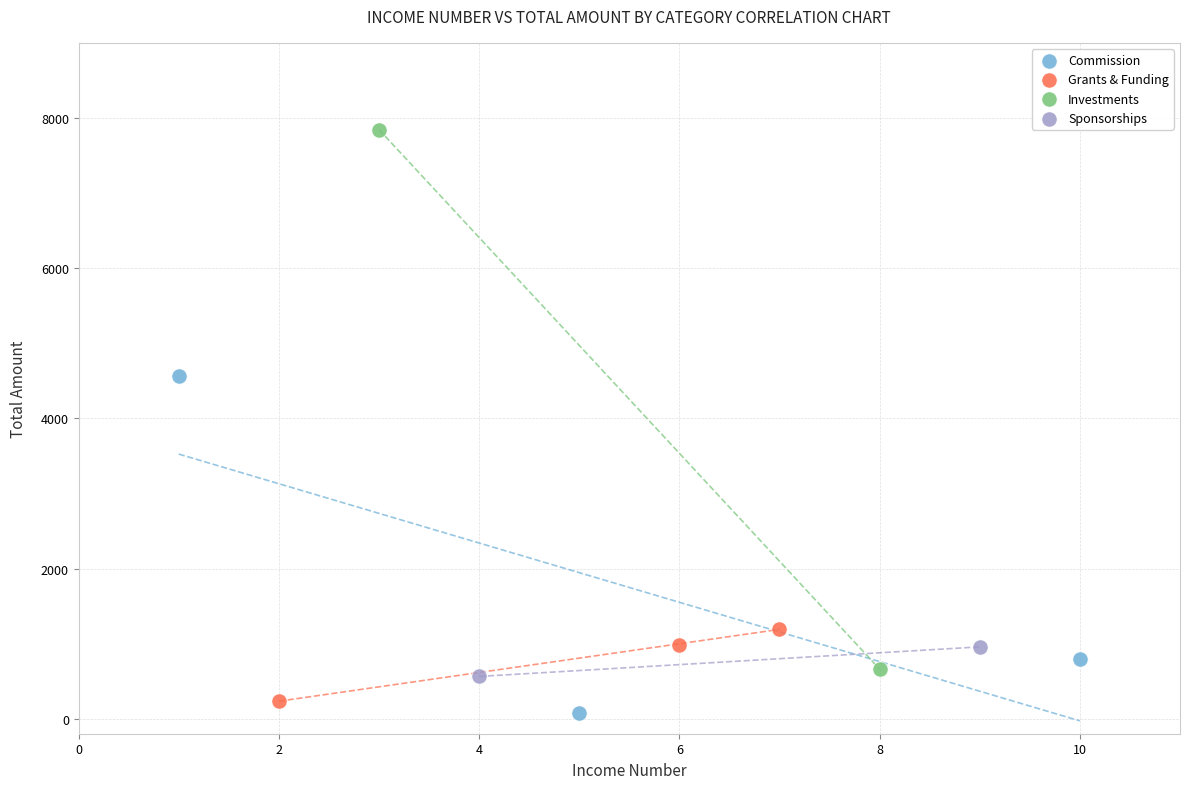

Which series contains the highest Y value?

Investments